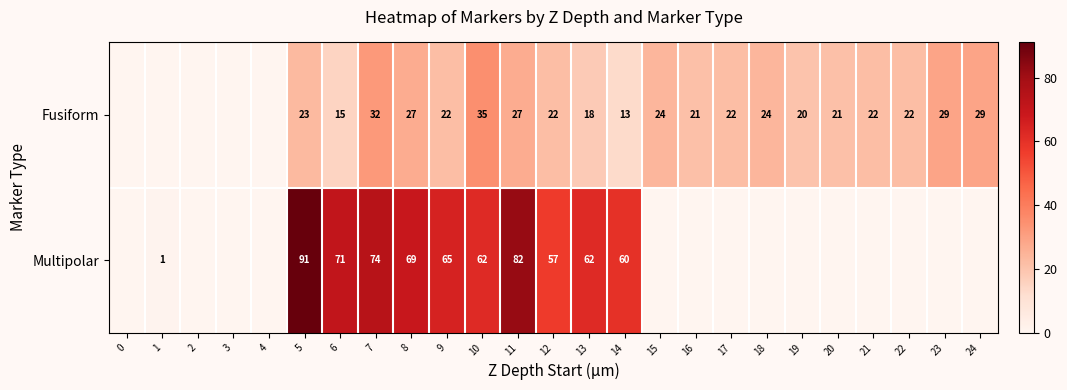

The Multipolar series shows 38 at 13. True or false?

False